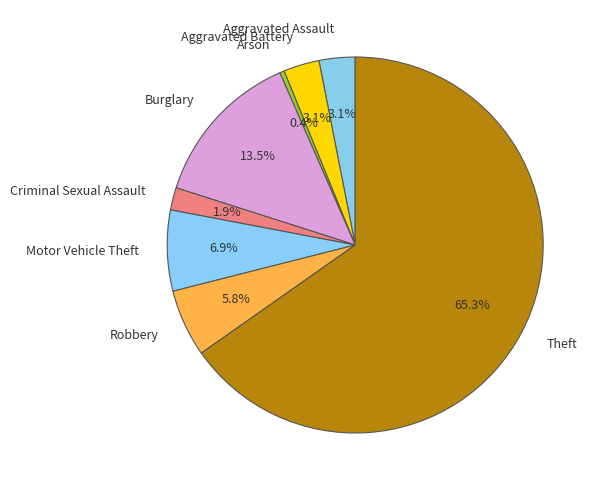

To the nearest percent, what percentage of the pie is Robbery?

6%